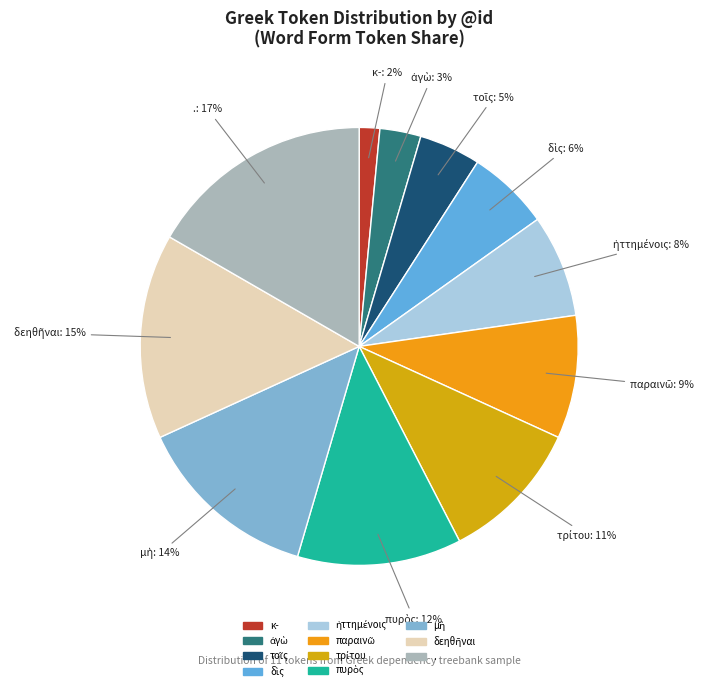

Is there a majority slice in this chart?

No